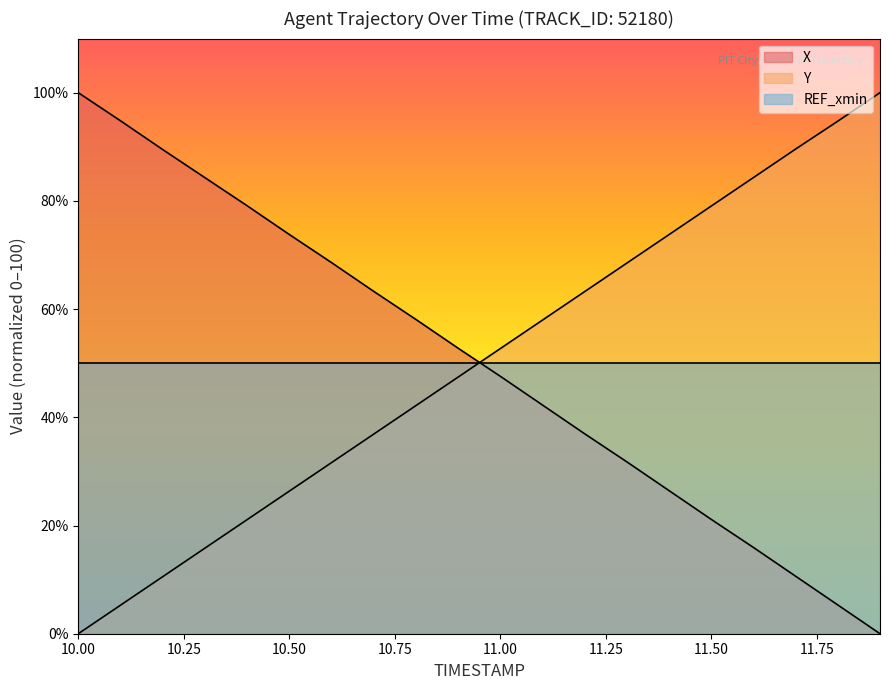

At how many categories does at least one series exceed 20?

20